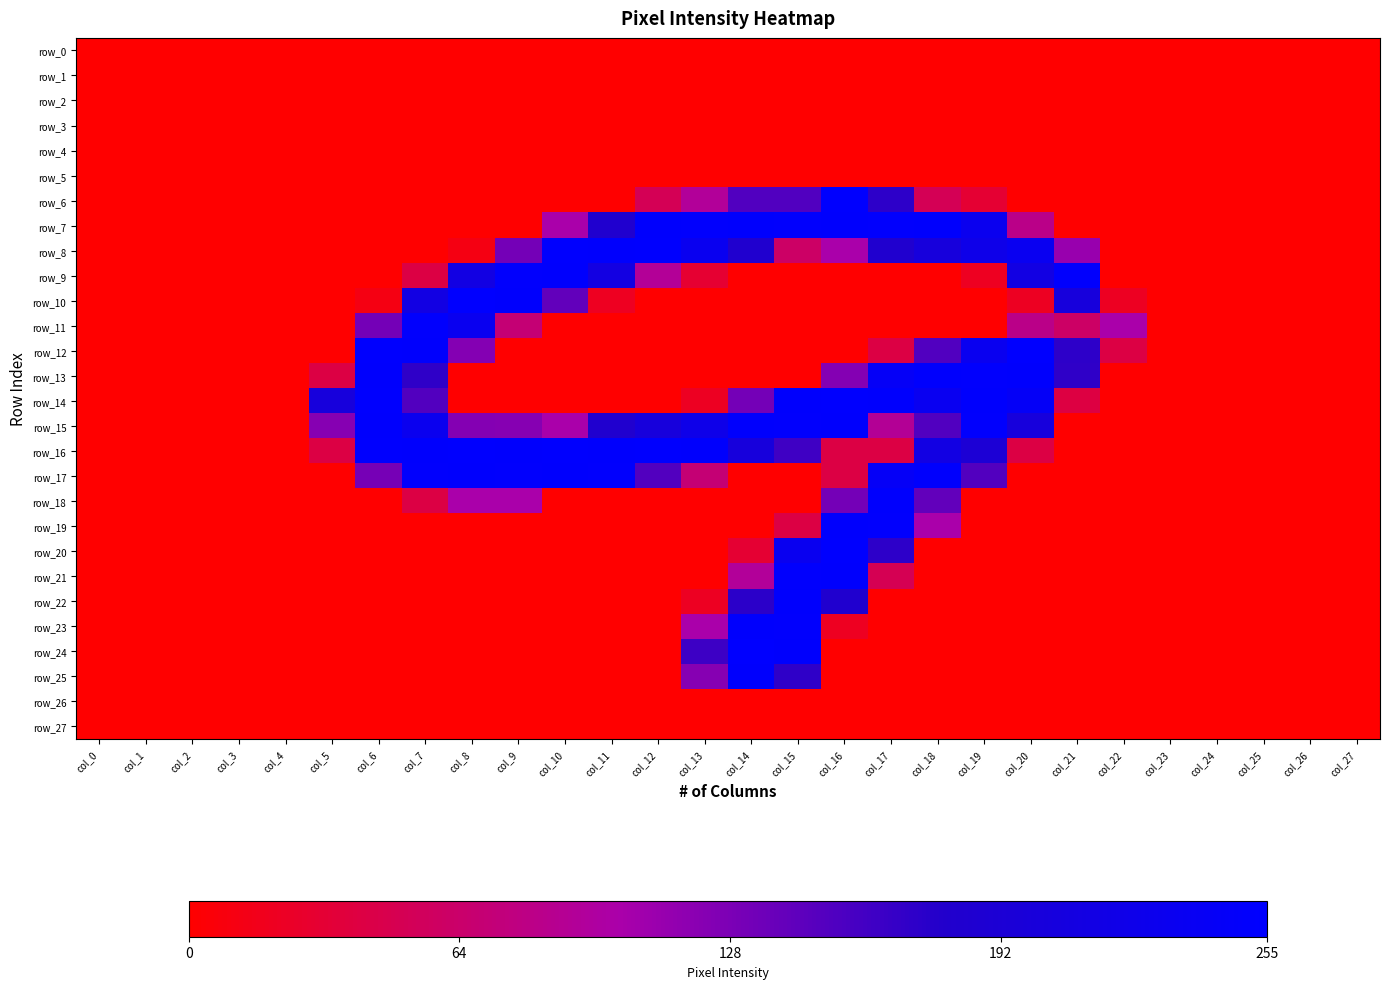

The row_21 series shows 0 at col_18. True or false?

True